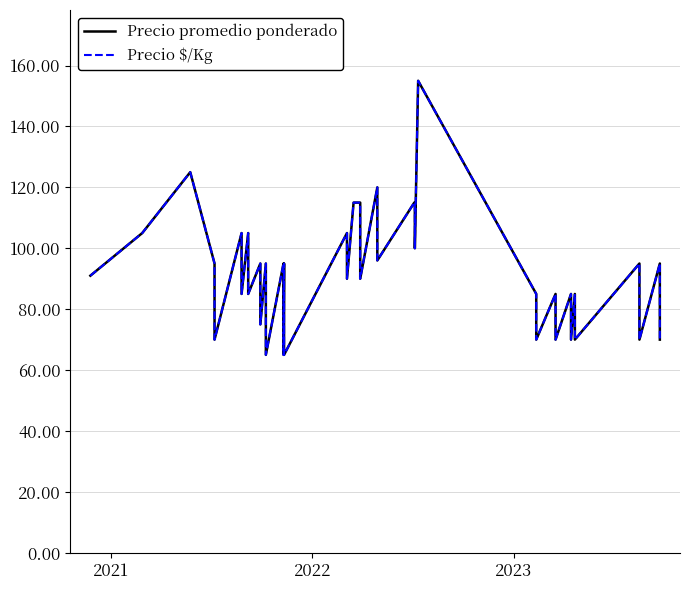

Rank the series by their maximum value, from highest to lowest.

Precio promedio ponderado, Precio $/Kg